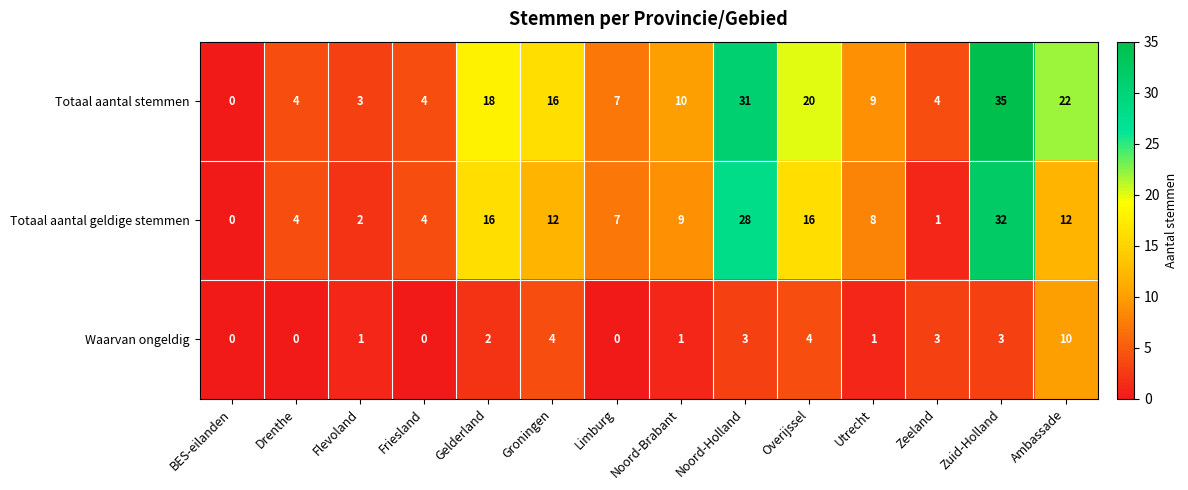

What is the sum of all Totaal aantal geldige stemmen values?

151